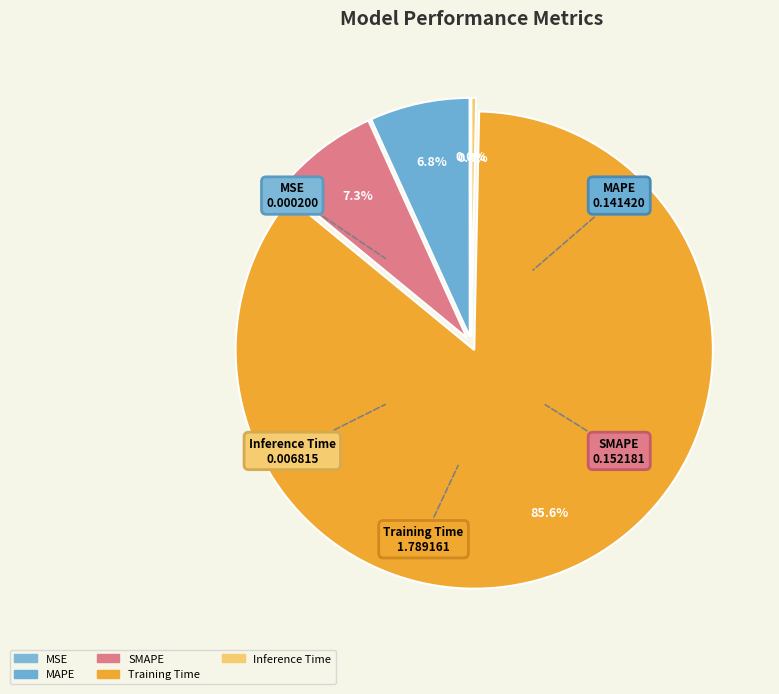

What percentage is the MAPE slice, to the nearest percent?

7%